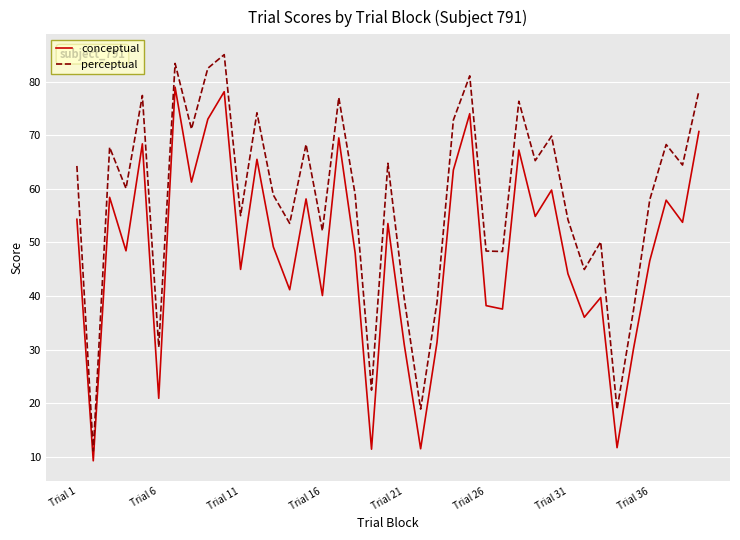

Which series has the largest total across all categories?

perceptual